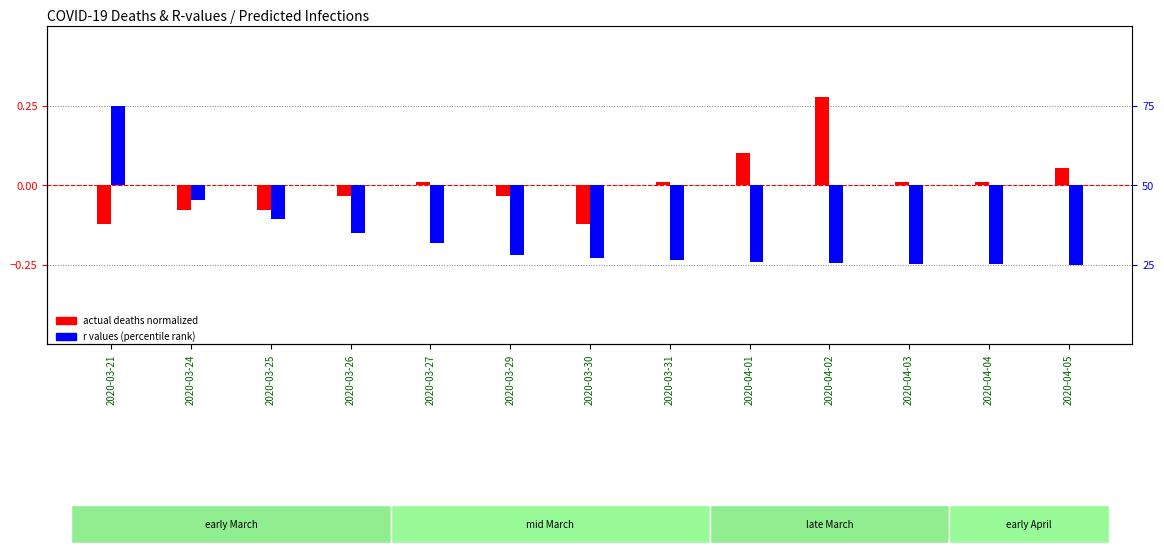

Where is r values (percentile rank) nearest to the value 0?

2020-03-24